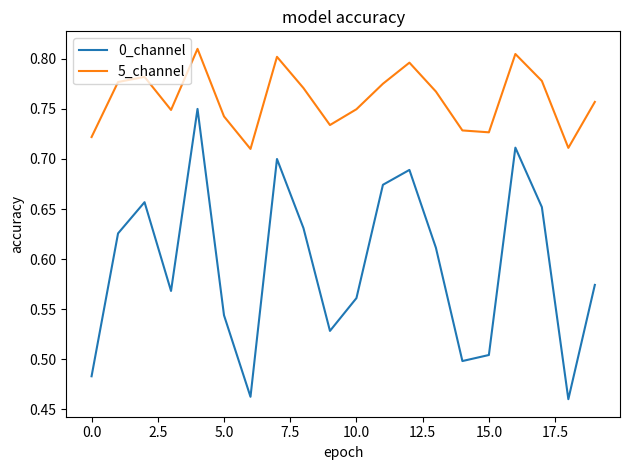

In 0_channel, how many points are lower than both neighbors (excluding endpoints)?

5